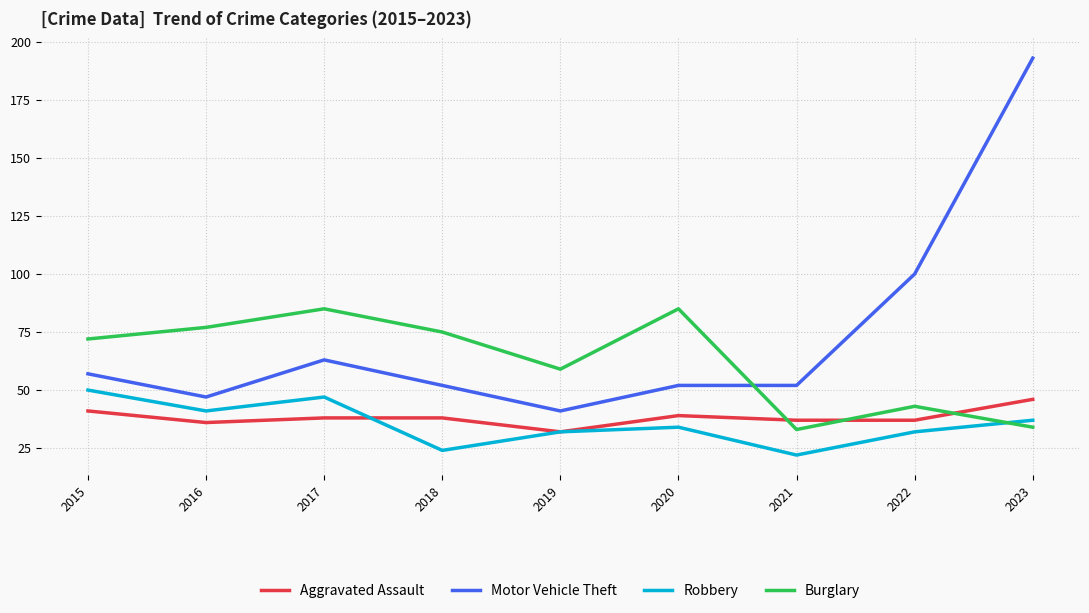

At which label does Aggravated Assault first exceed 38?

2015